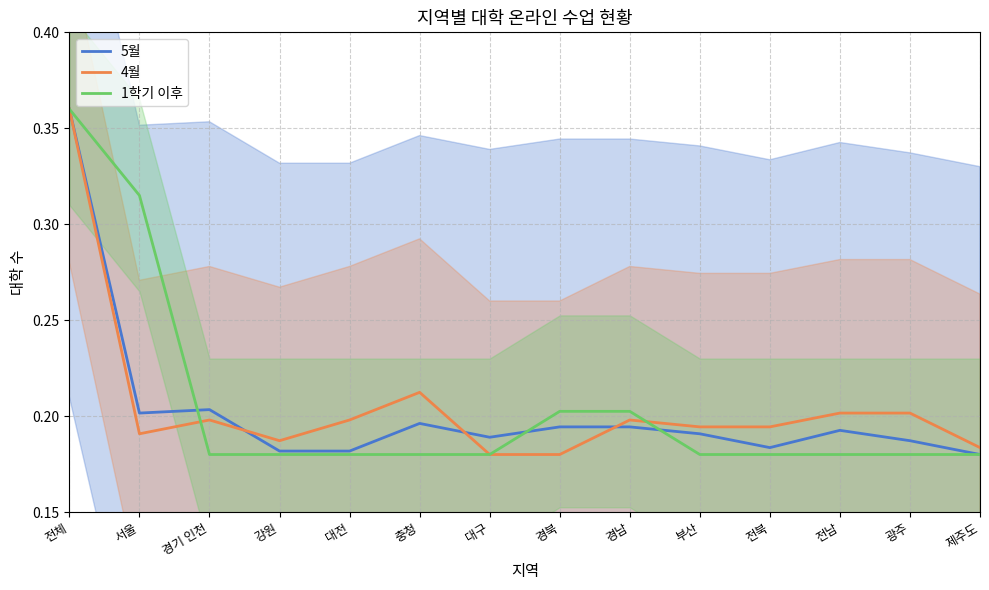

Which category has the highest value in the 5월 series?

전체